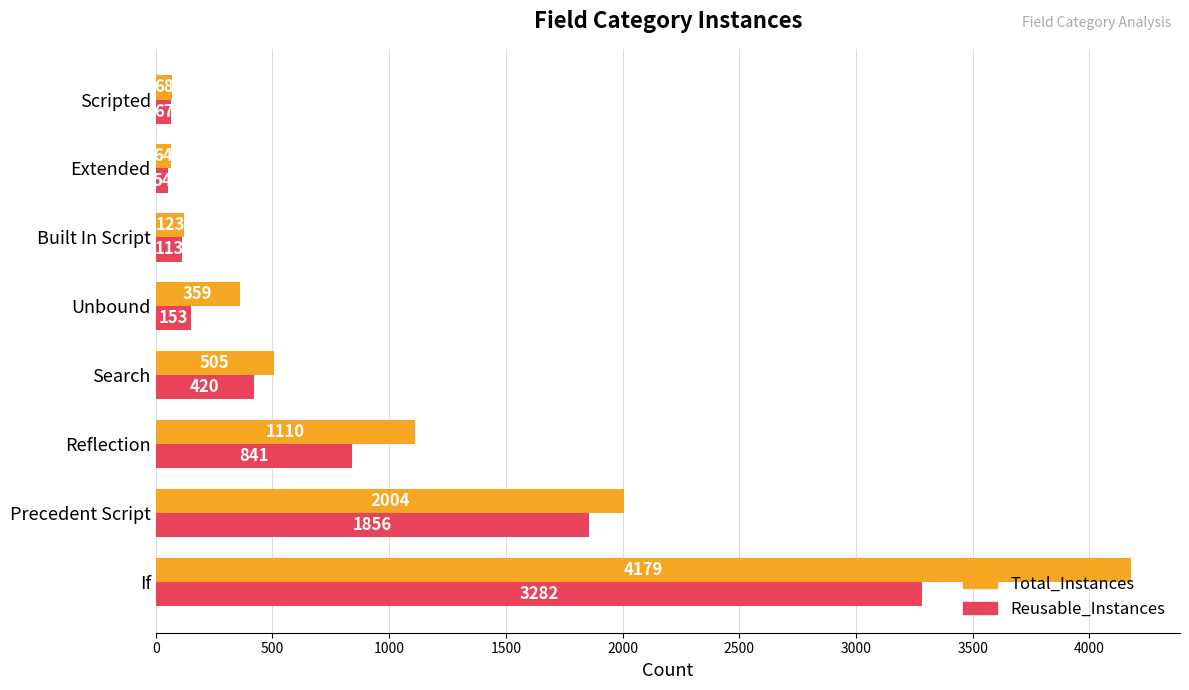

What value does the Reusable_Instances series have at Built In Script?

113